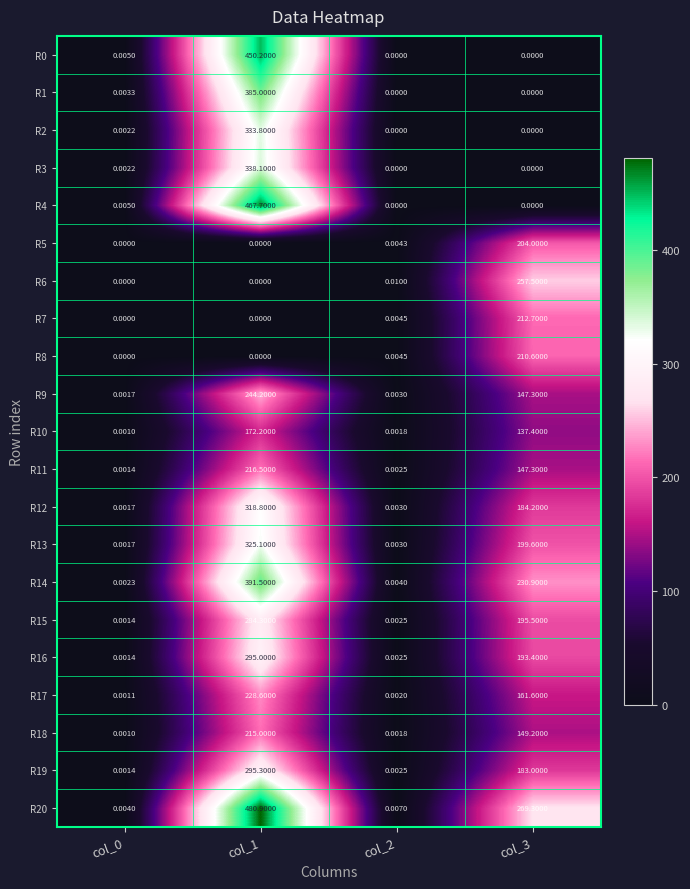

Is the value of R9 at col_2 greater than the value of R20 at col_1?

No